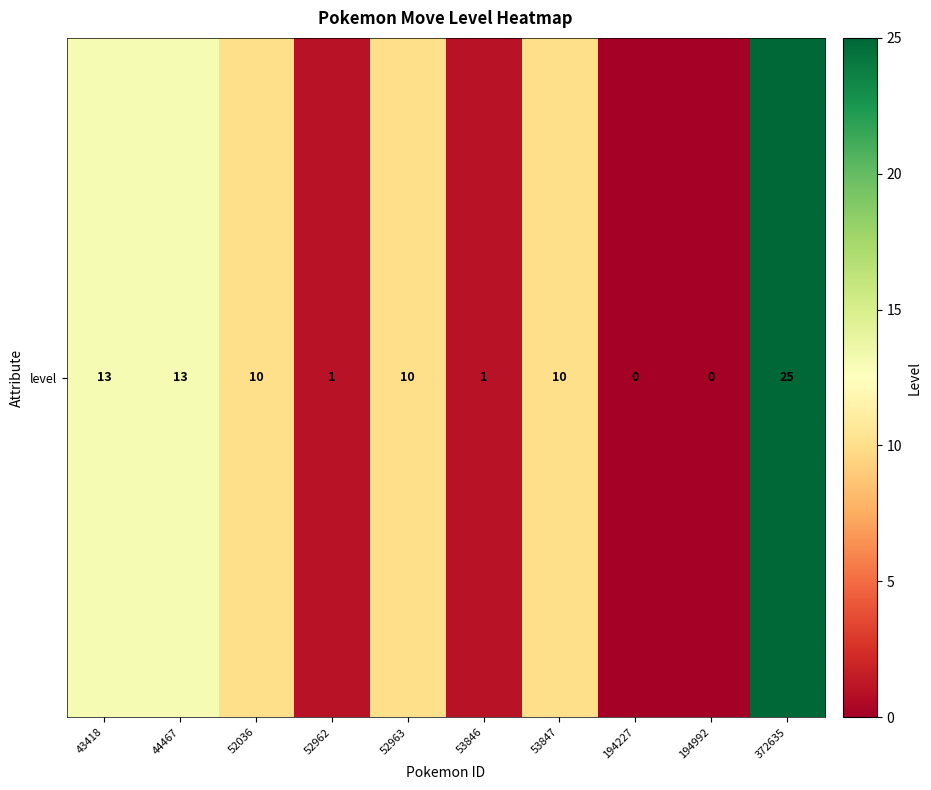

Reading left to right, what are all the values shown in this chart?

13	13	10	1	10	1	10	0	0	25